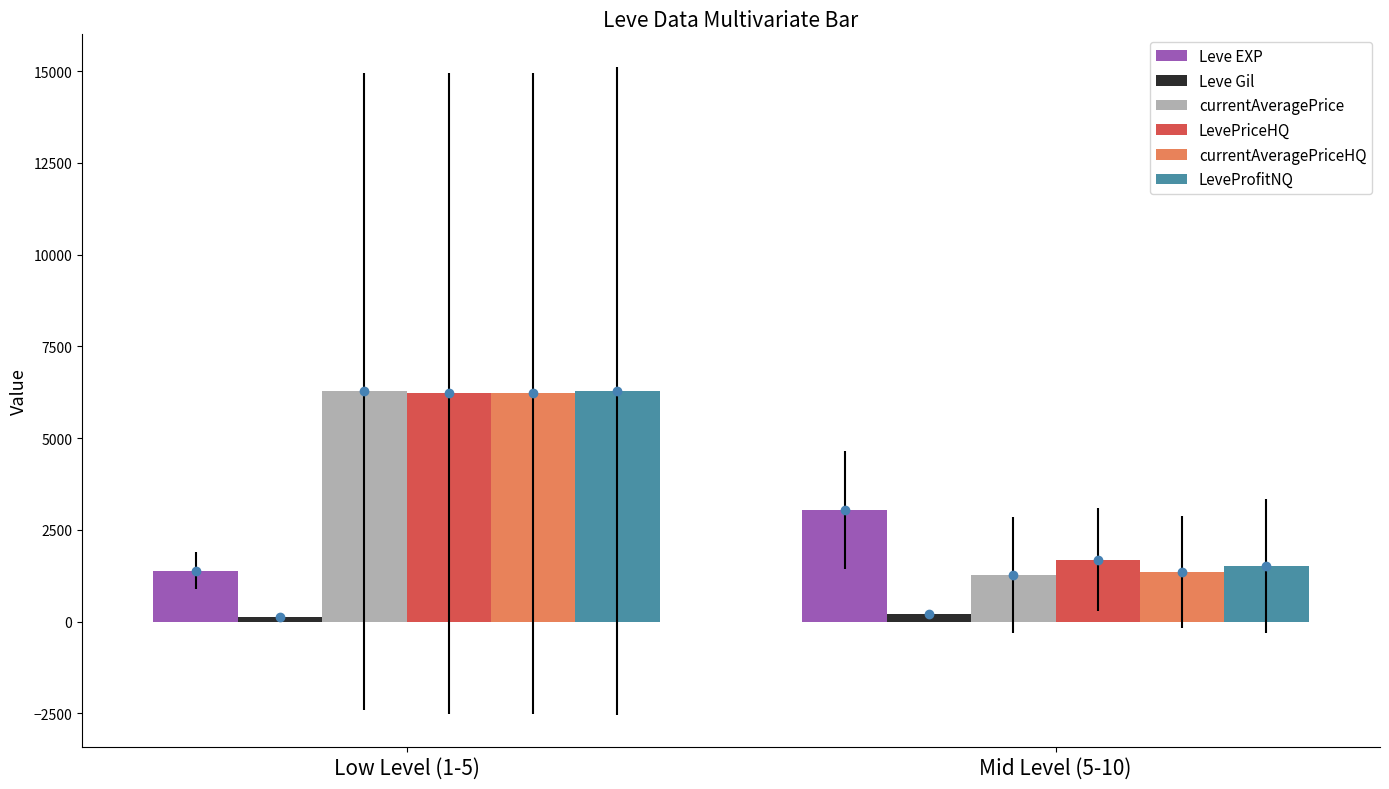

How many data points does each series have?

2